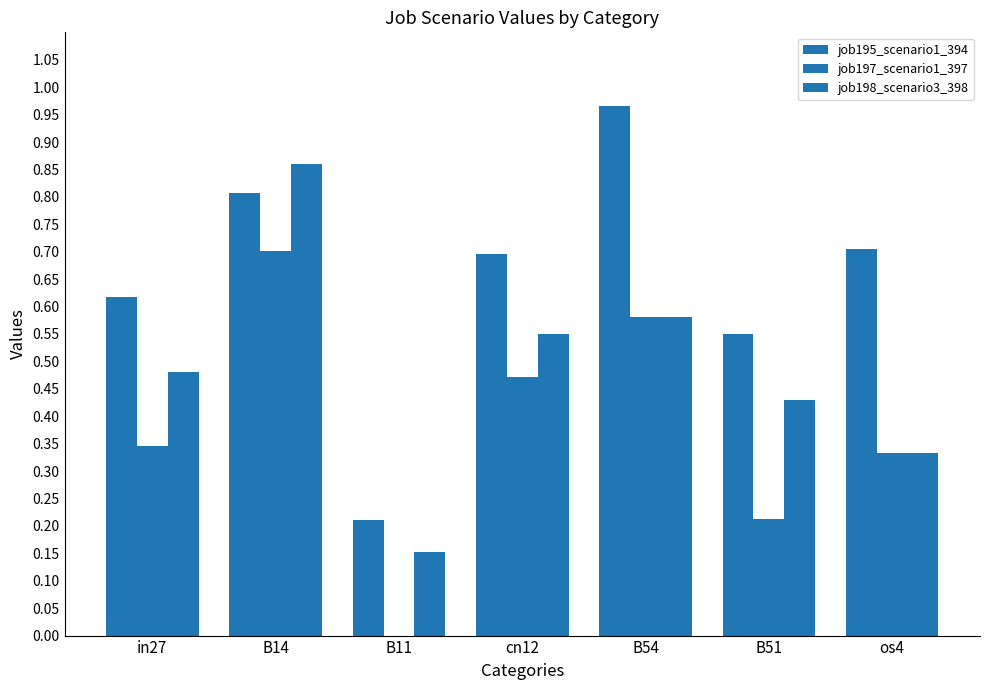

Count the number of categories in the chart.

7